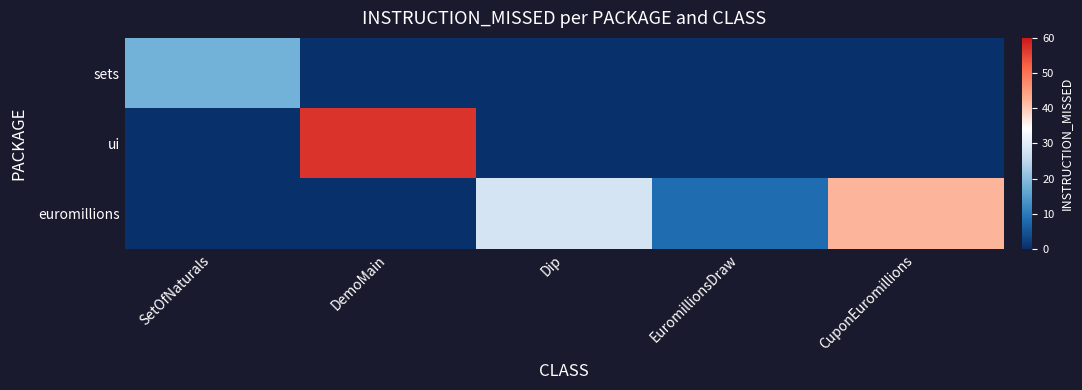

List the series in order of their overall mean, highest first.

euromillions, ui, sets